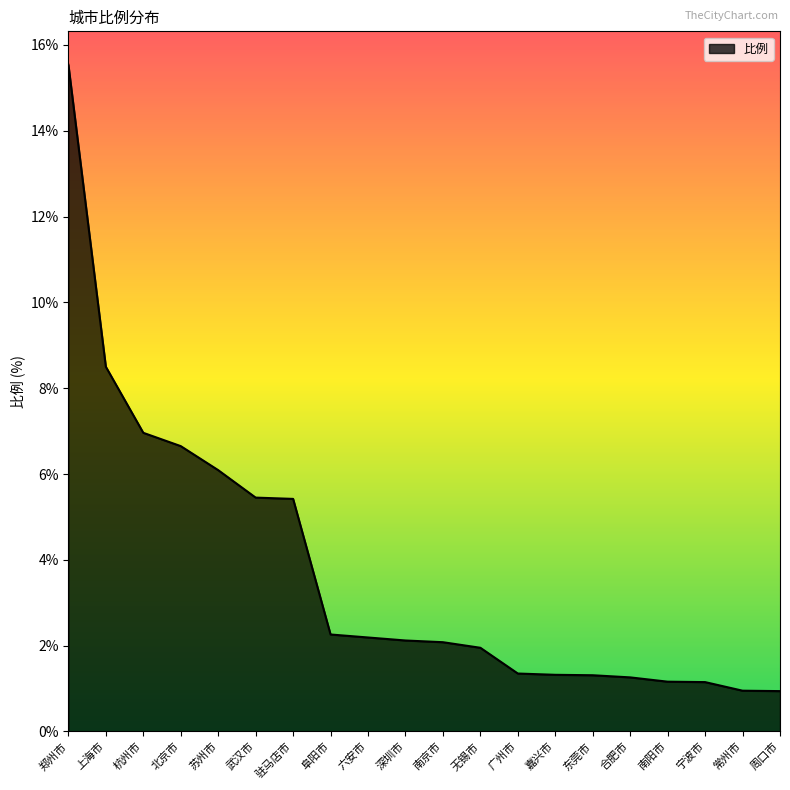

What position from the left is 北京市?

4